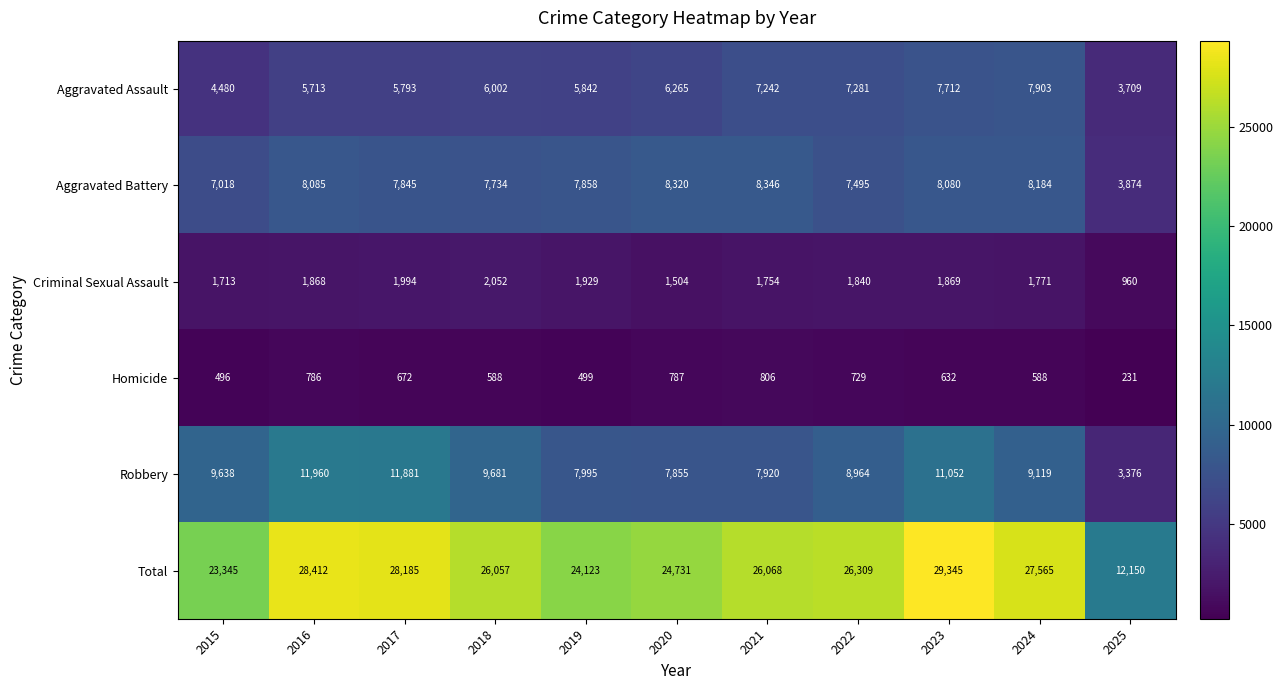

At 2018, list the series in order from smallest to largest.

Homicide, Criminal Sexual Assault, Aggravated Assault, Aggravated Battery, Robbery, Total